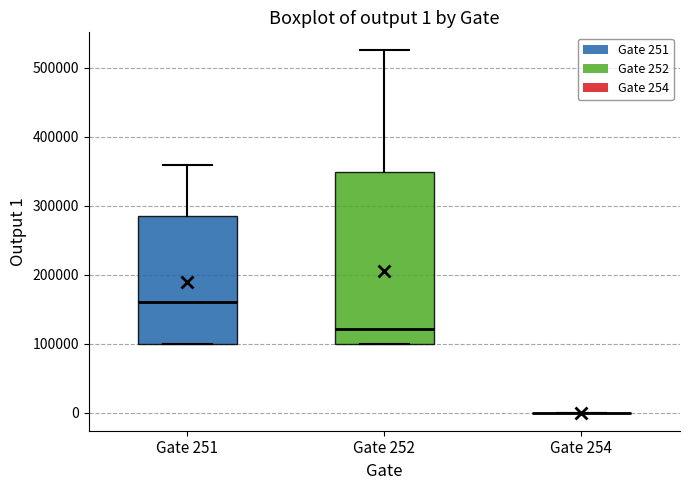

Comparing the boxes themselves (not the whiskers), which one is the tallest?

Gate 252